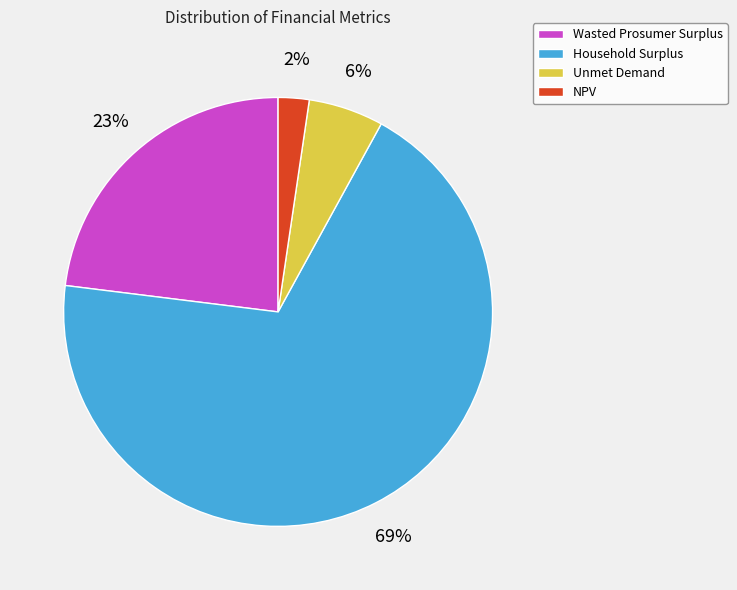

Which slice is the largest?

Household Surplus